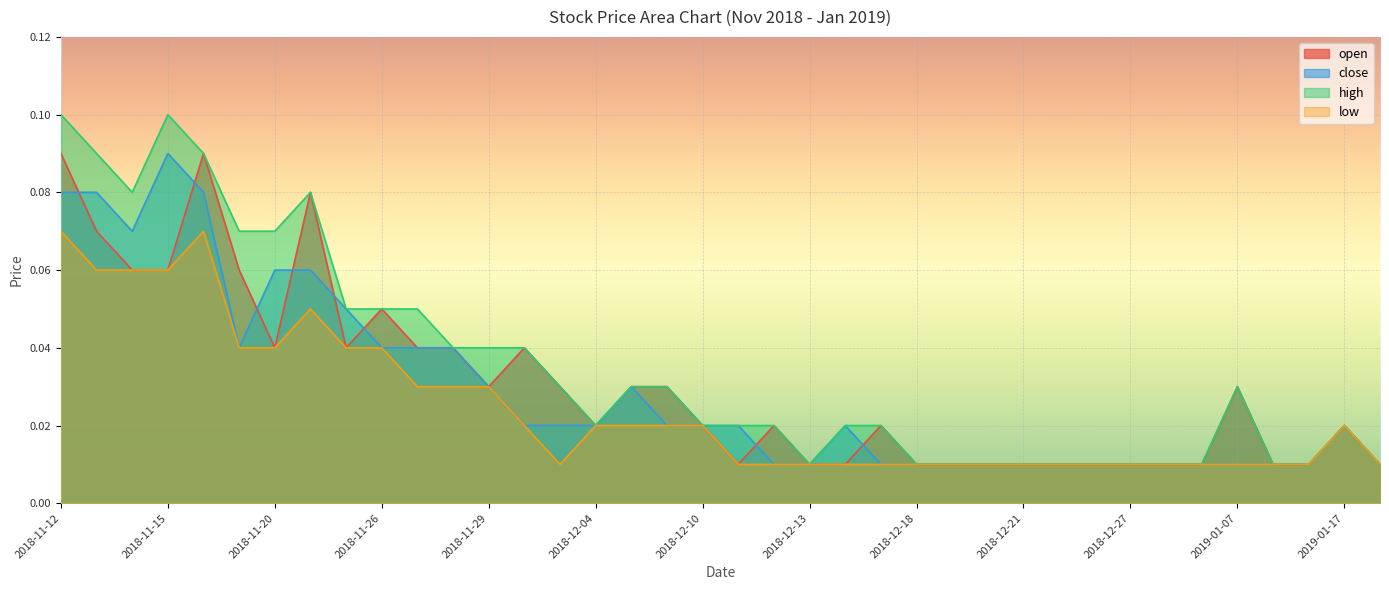

How many categories are shown in the chart?

38